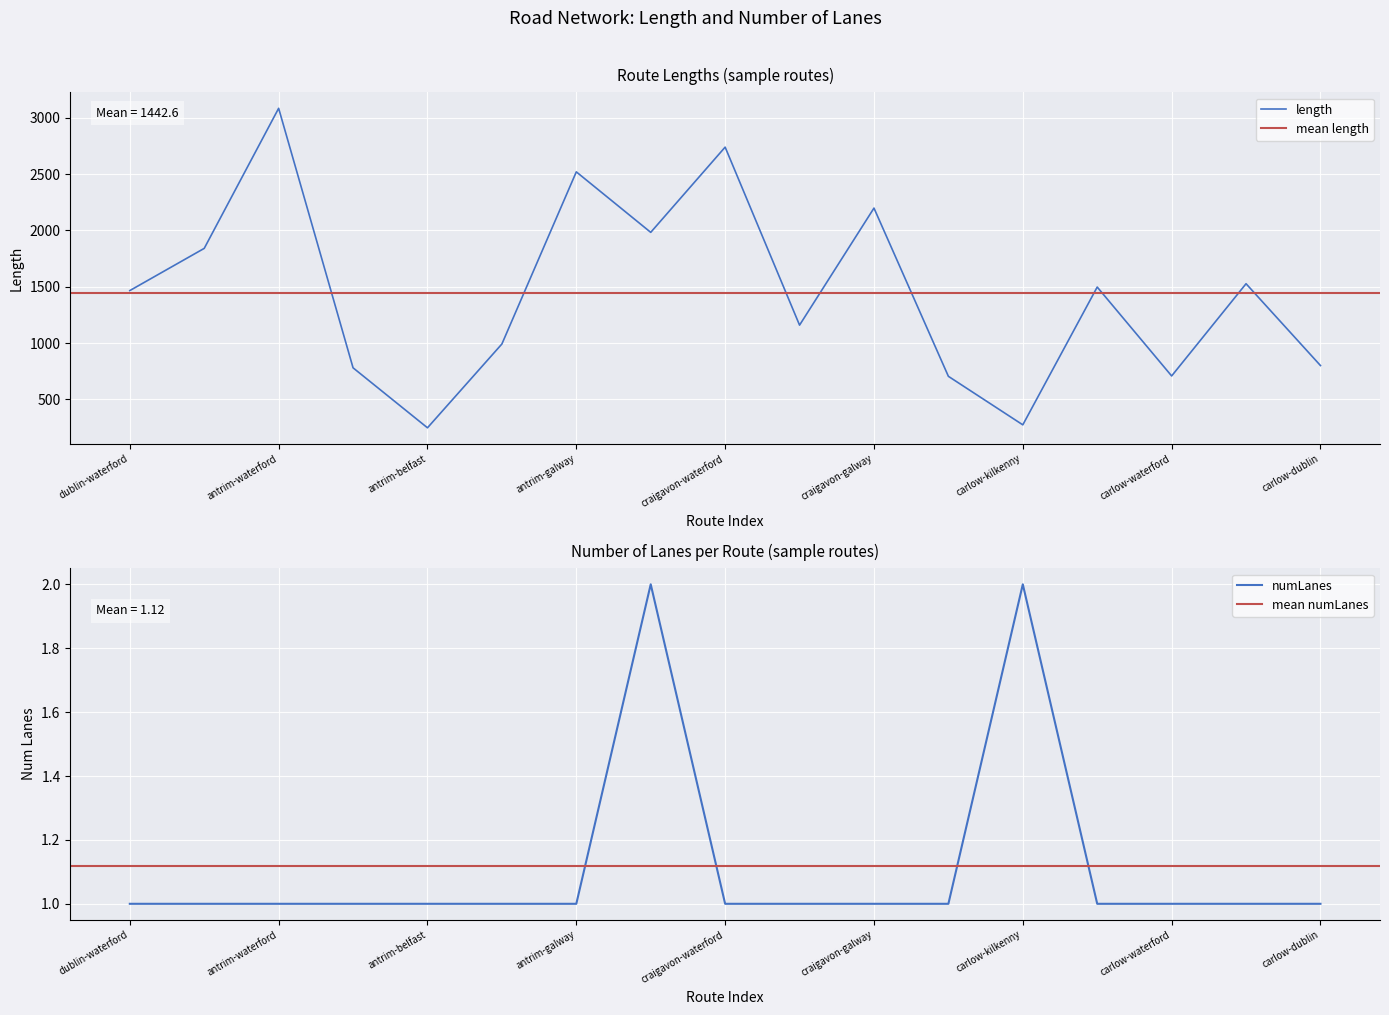

Reading right to left, list all the values displayed in this chart.

length: carlow-dublin=800.8	carlow-dundalk=1527.0	carlow-waterford=708.4	carlow-cavan=1497.4	carlow-kilkenny=274.4	craigavon-cavan=705.1	craigavon-galway=2198.3	craigavon-longford=1159.5	craigavon-waterford=2739.4	craigavon-castlebar=1983.0	antrim-galway=2519.9	antrim-letterkenny=992.0	antrim-belfast=248.2	antrim-derry=780.6	antrim-waterford=3084.0	dublin-sligo=1840.7	dublin-waterford=1466.1
numLanes: carlow-dublin=1.0	carlow-dundalk=1.0	carlow-waterford=1.0	carlow-cavan=1.0	carlow-kilkenny=2.0	craigavon-cavan=1.0	craigavon-galway=1.0	craigavon-longford=1.0	craigavon-waterford=1.0	craigavon-castlebar=2.0	antrim-galway=1.0	antrim-letterkenny=1.0	antrim-belfast=1.0	antrim-derry=1.0	antrim-waterford=1.0	dublin-sligo=1.0	dublin-waterford=1.0